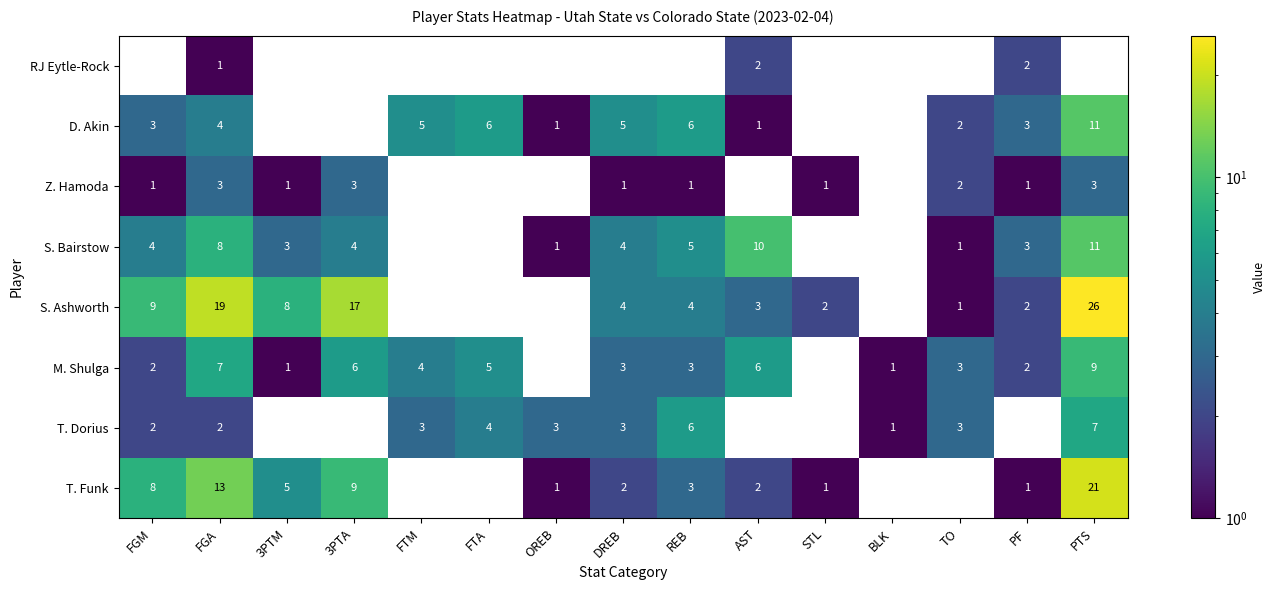

What is the difference between the maximum and minimum values in the T. Funk series?

21